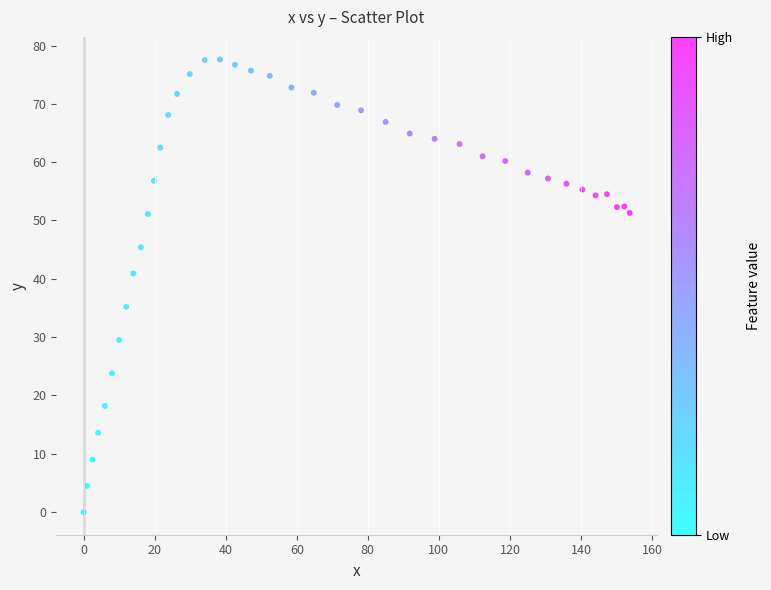

What is the range of X values (max minus min)?

153.7